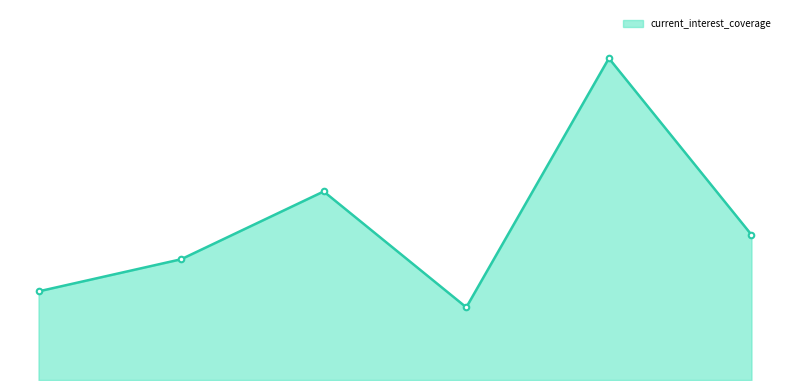

Is this an area chart (filled region under the line)?

Yes